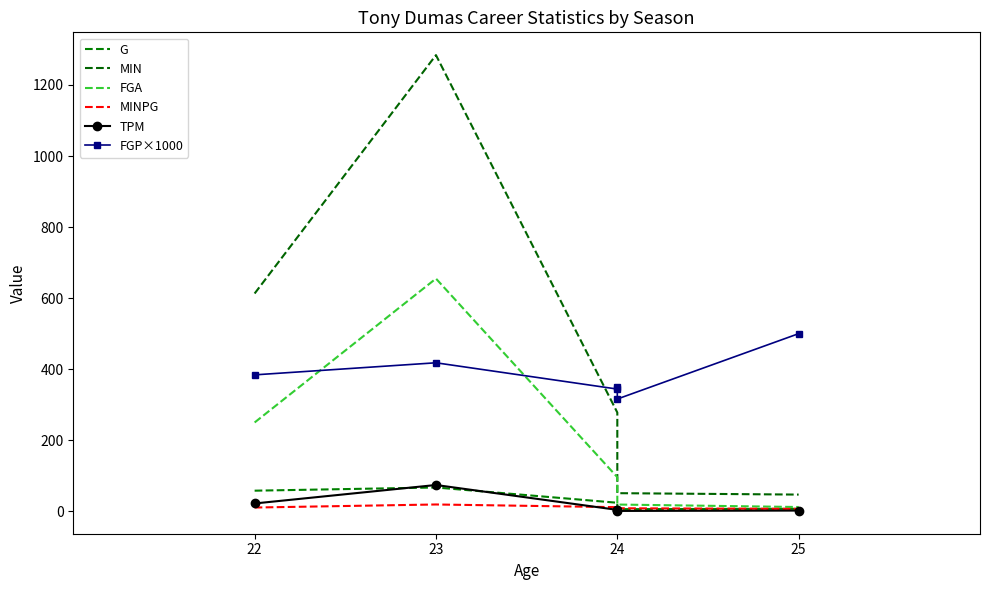

At which category does TPM reach its first local peak?

23